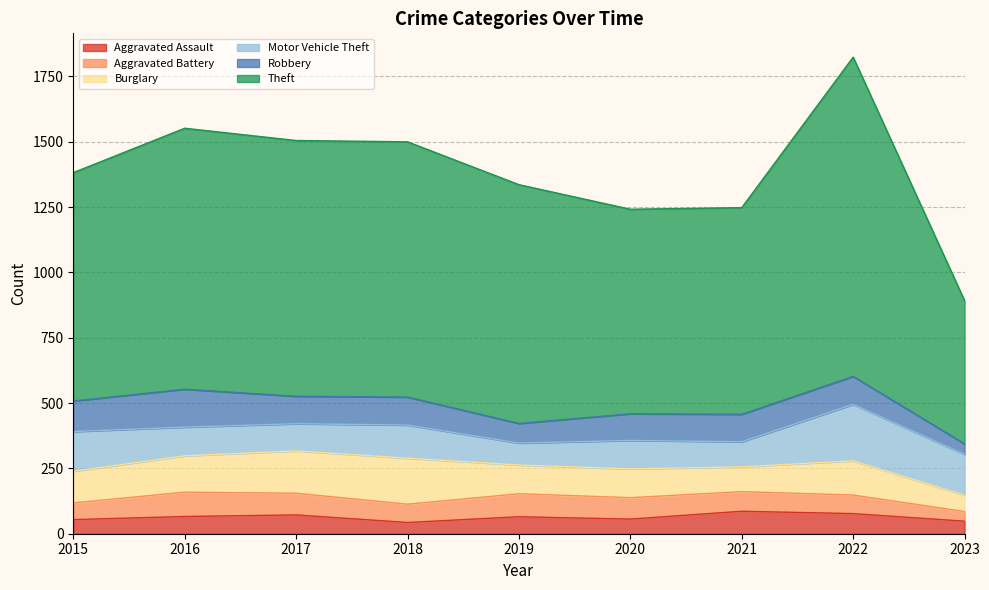

Which series has the largest total across all categories?

Theft